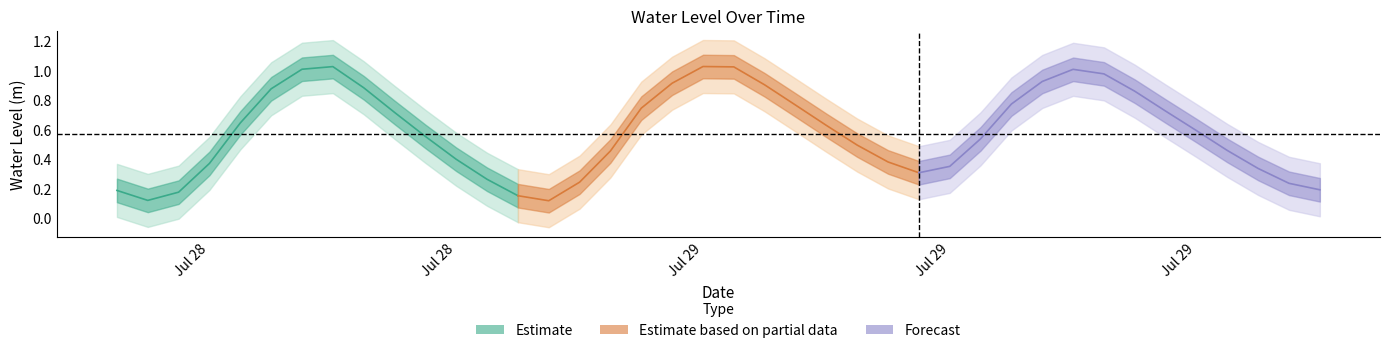

True or false: the data has more than 0 interior local peaks.

True